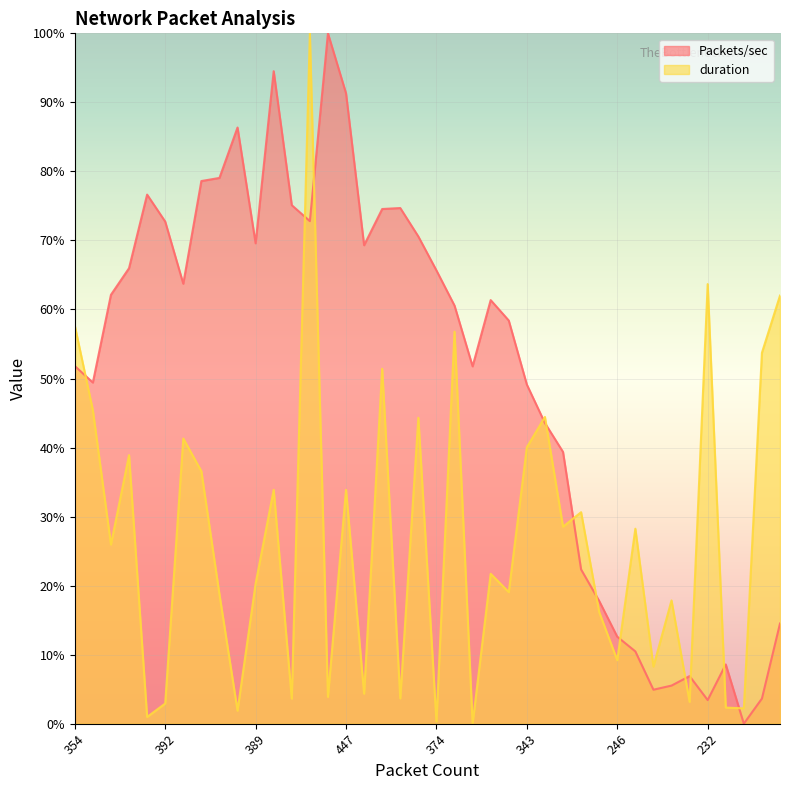

Which category has the highest value across all series?

459